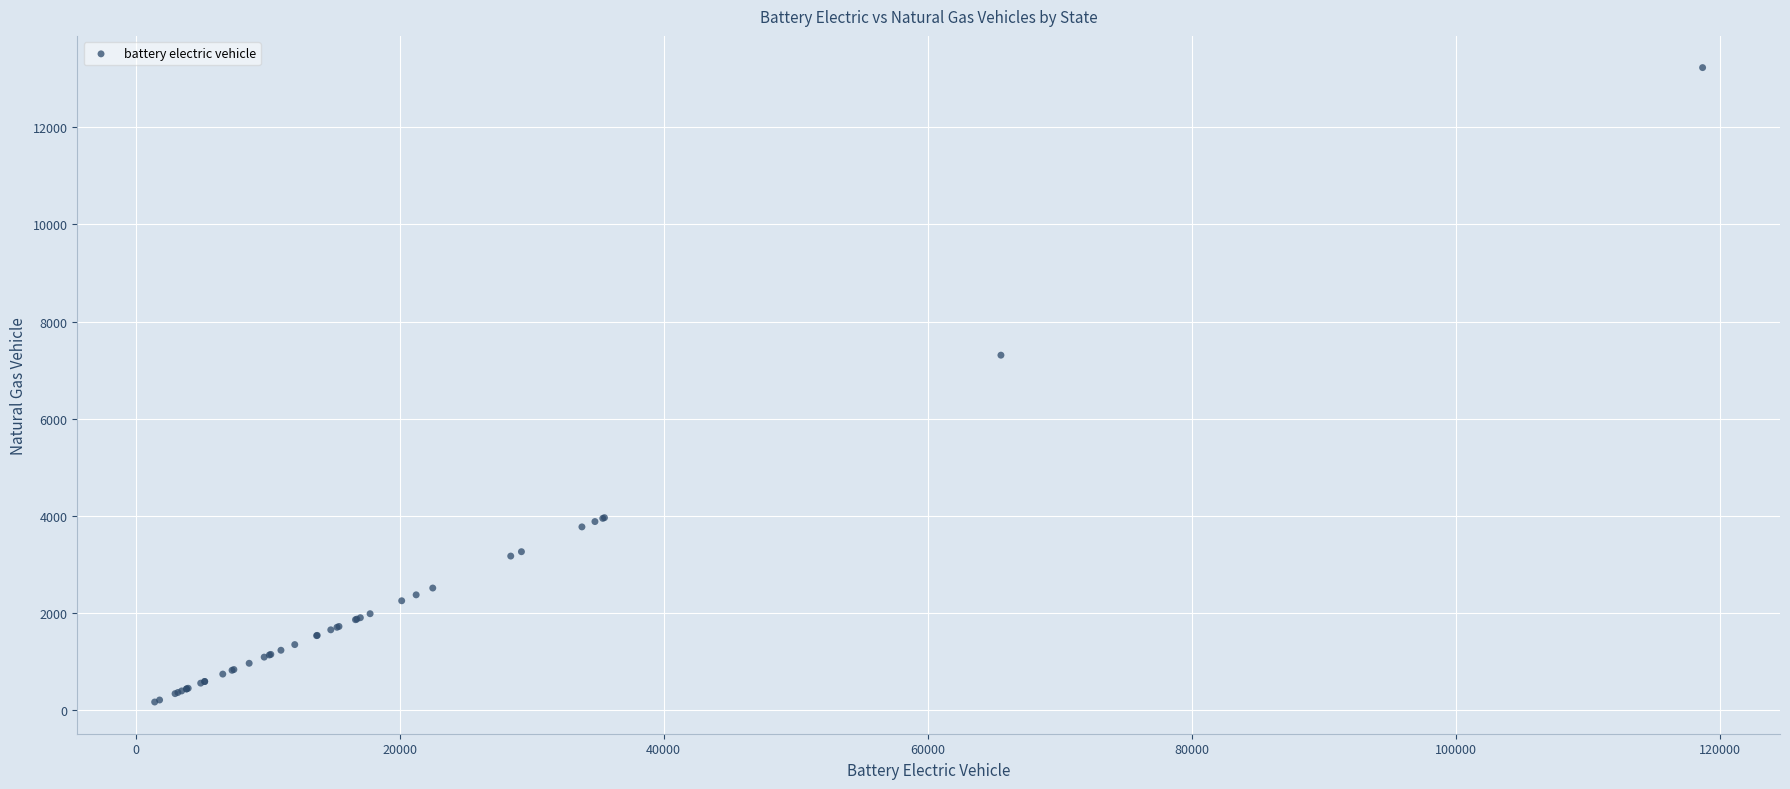

What Y value in the scatter plot is closest to 6696?

7306.9